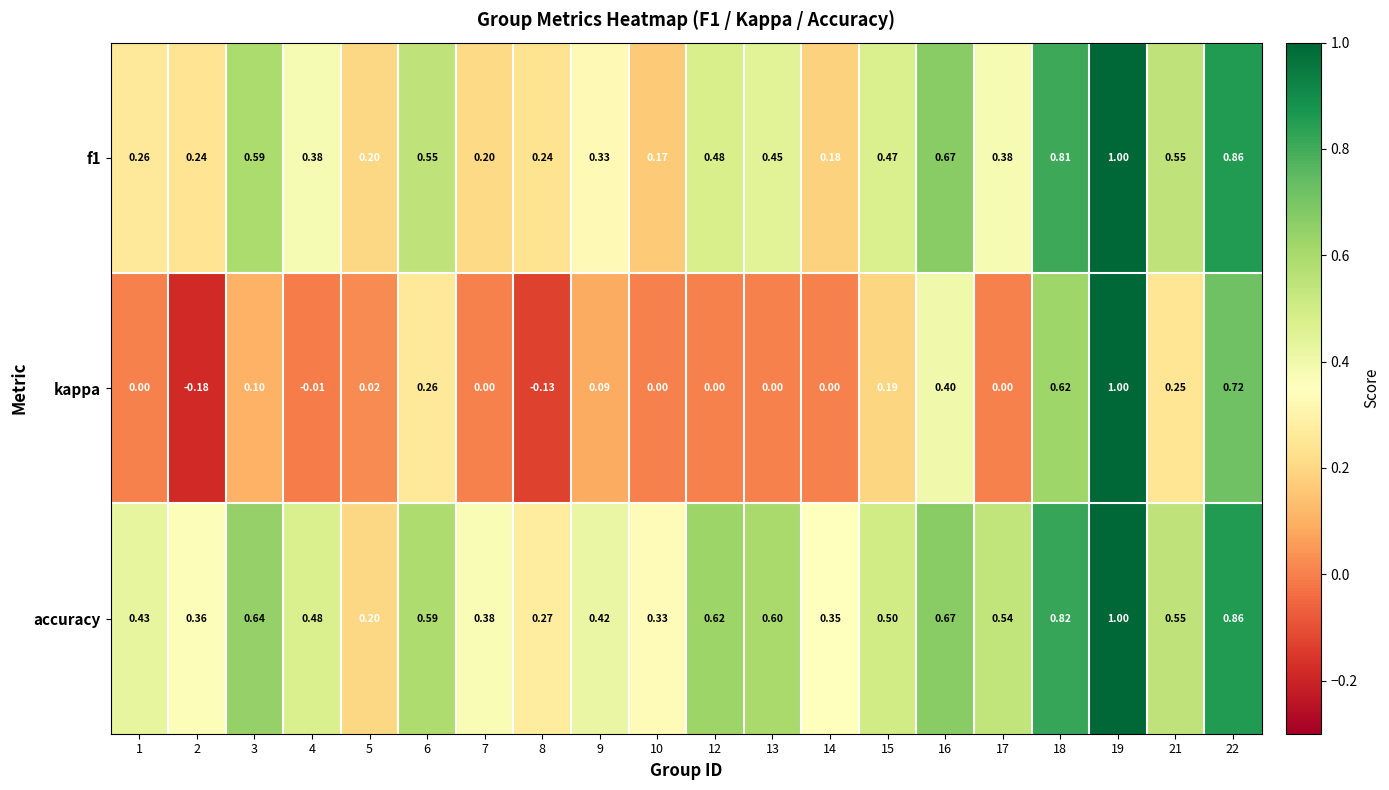

Which series has the widest spread of values?

kappa